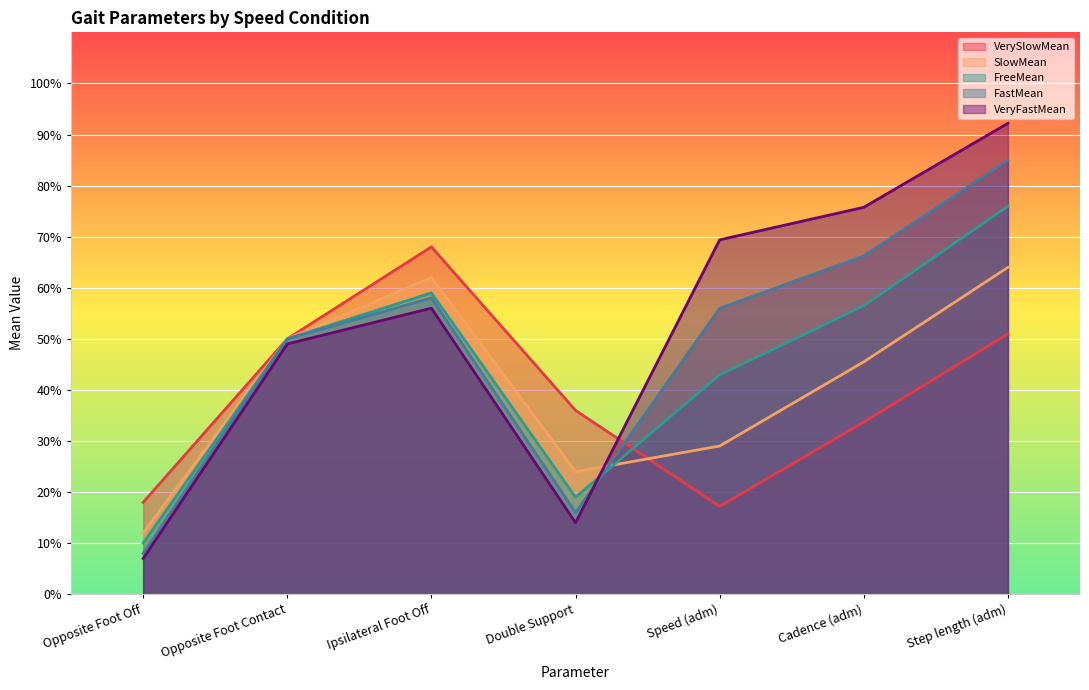

How many lines are shown in the chart?

5